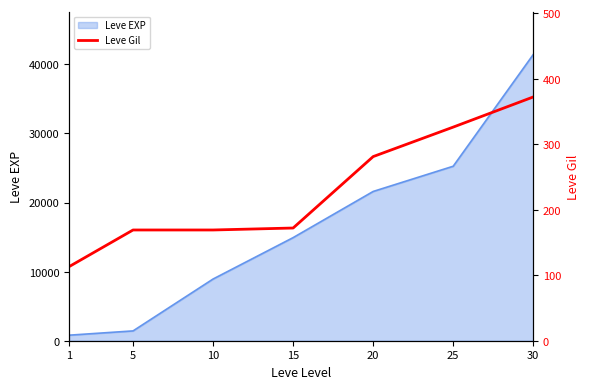

What is the maximum value for Leve EXP?

41410